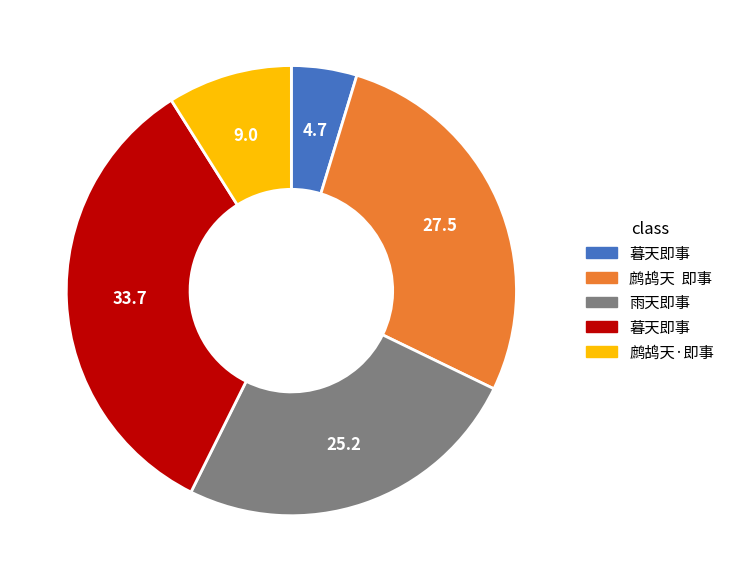

Is there any slice that represents more than half of the pie?

No